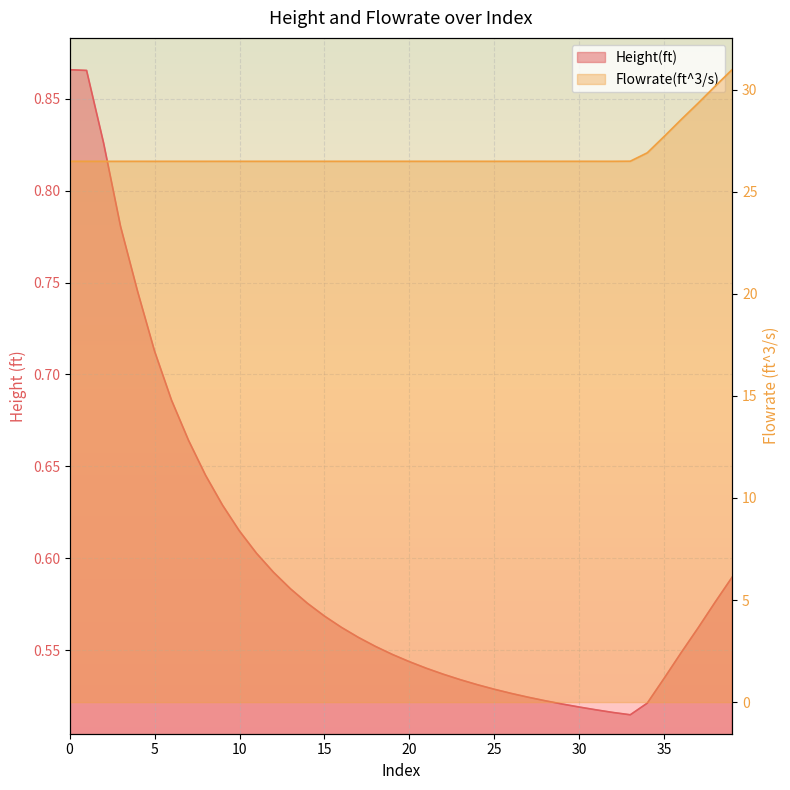

At how many categories does at least one series exceed 18?

40